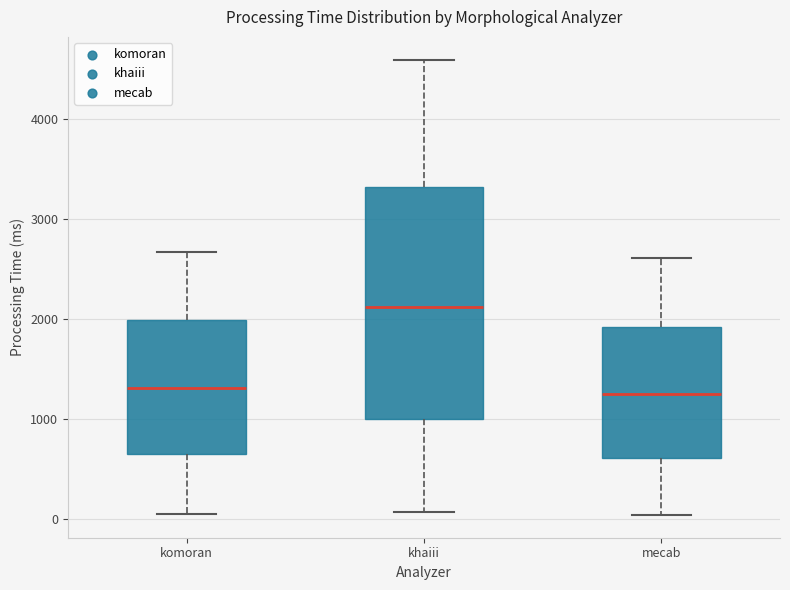

Where is the upper edge of the box for komoran on the y-axis? The values are not printed on the chart, so give them approximately, as read against the axis.

2000